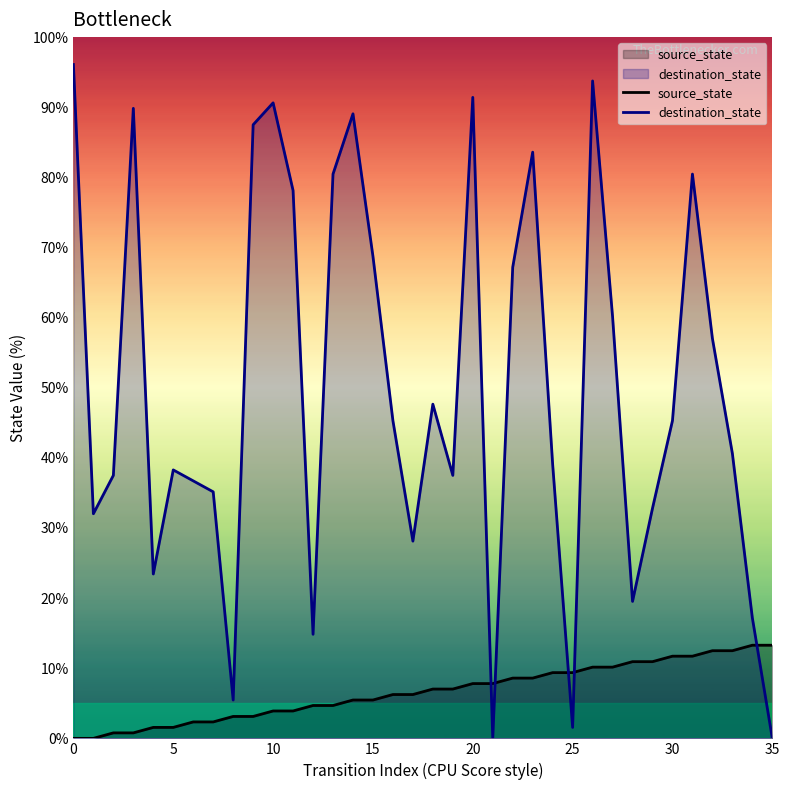

Between which two adjacent categories do destination_state and source_state first intersect?

20 and 21